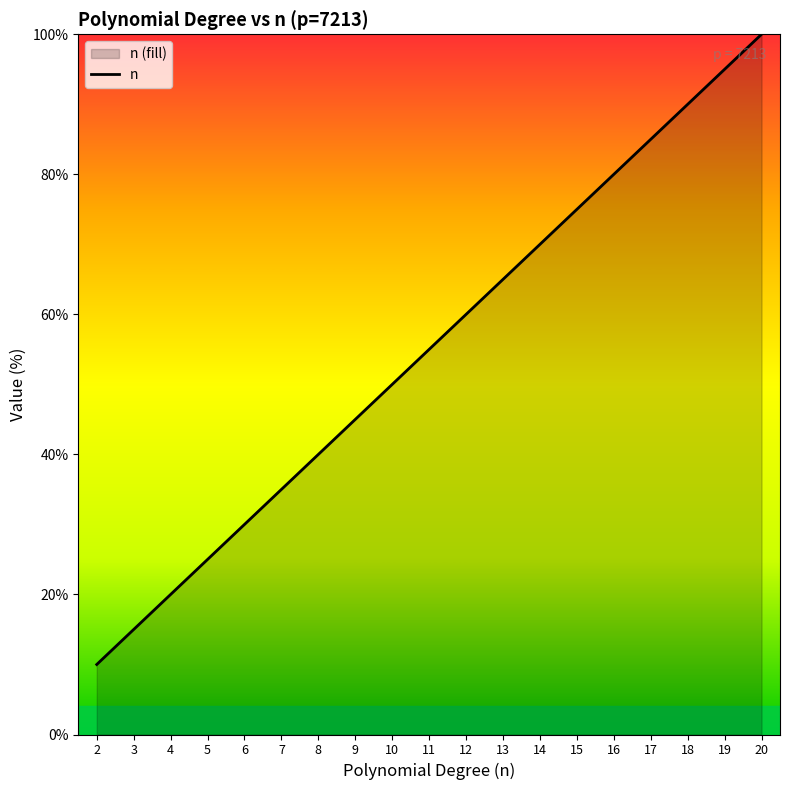

Is it true that the value at 12 is 60.0?

True